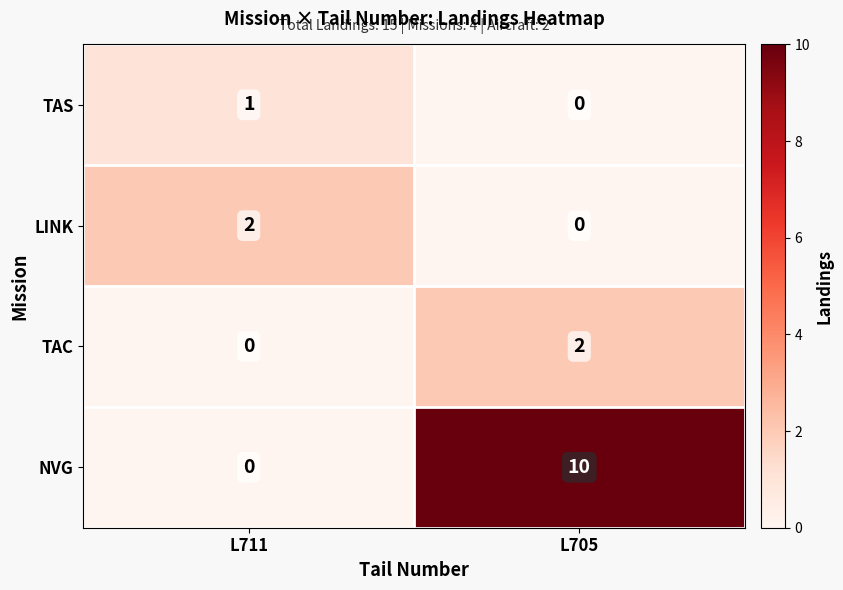

What is the average value of the NVG series?

5